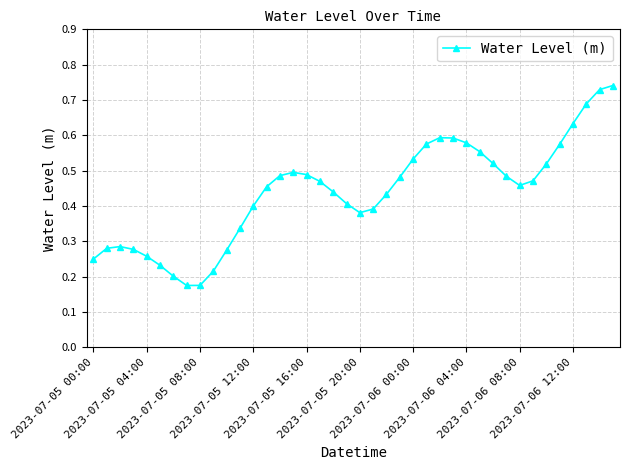

Count the number of data series in this chart.

1